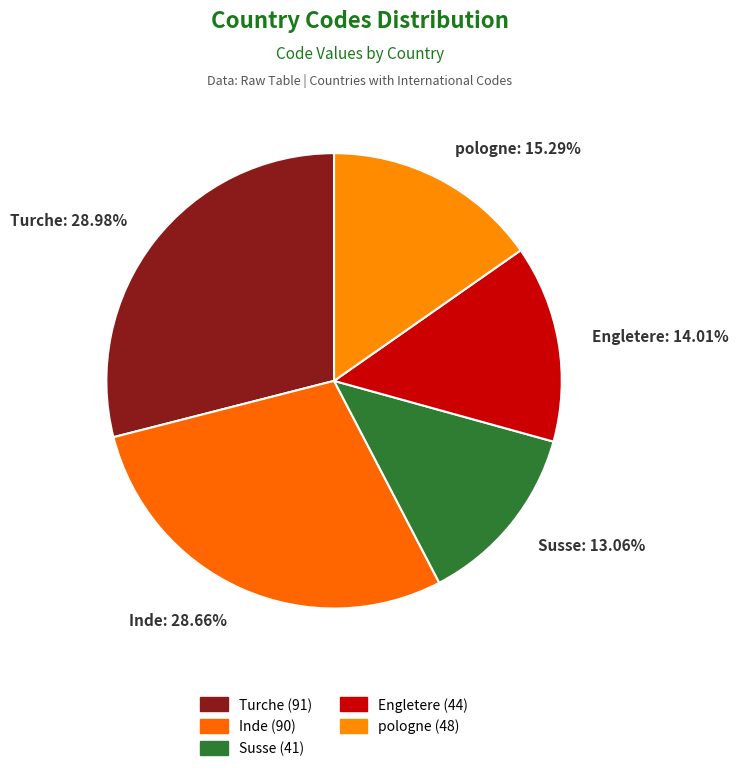

Does Susse represent more than half of the total?

No